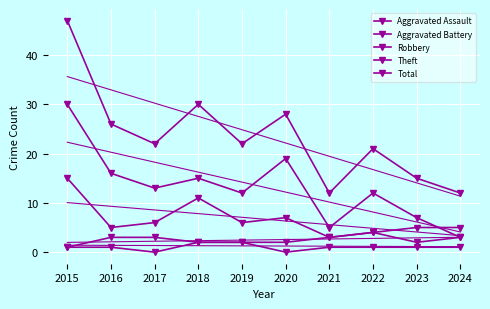

Rank the series by their maximum value, from lowest to highest.

Aggravated Assault, Aggravated Battery, Robbery, Theft, Total